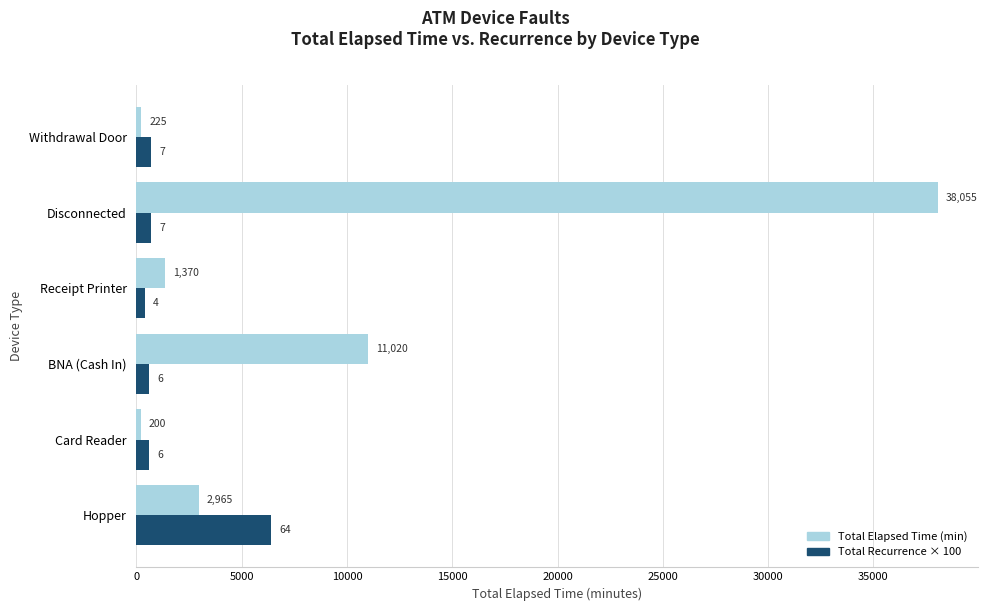

What is the smallest value displayed?

200